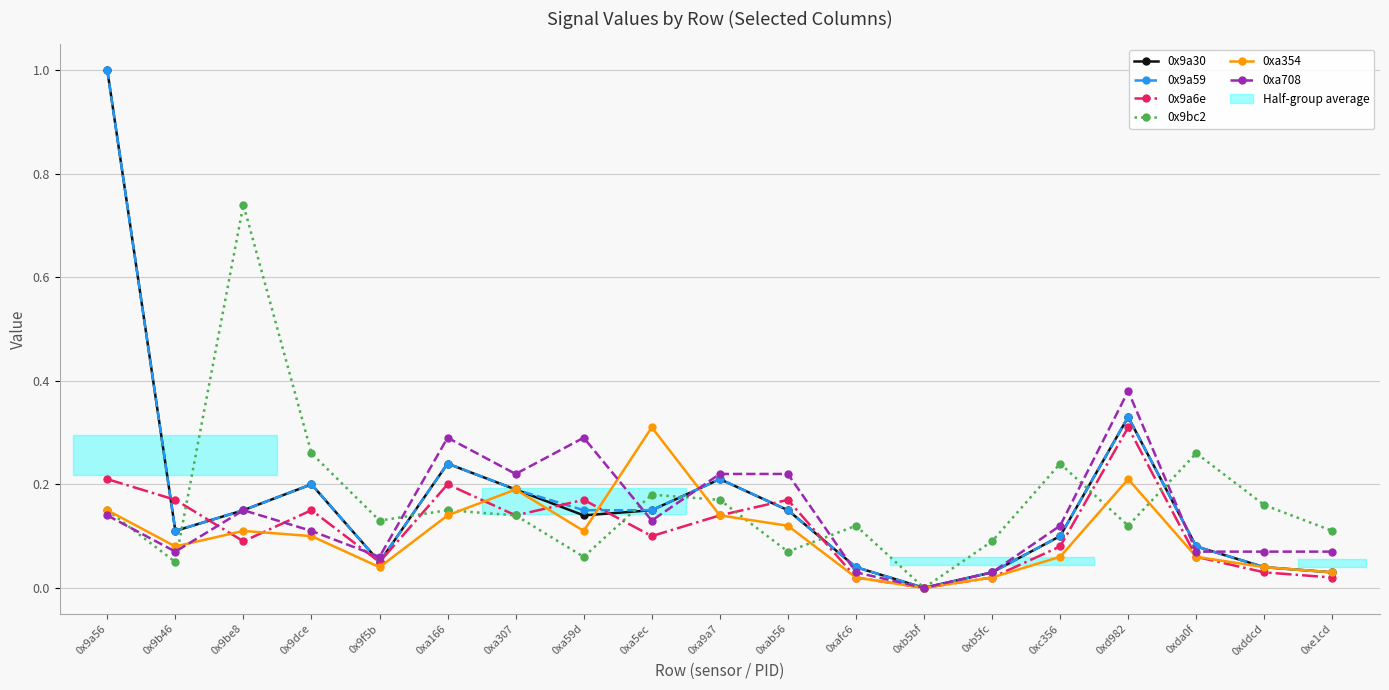

At which category does 0xa708 reach its first local peak?

0x9be8